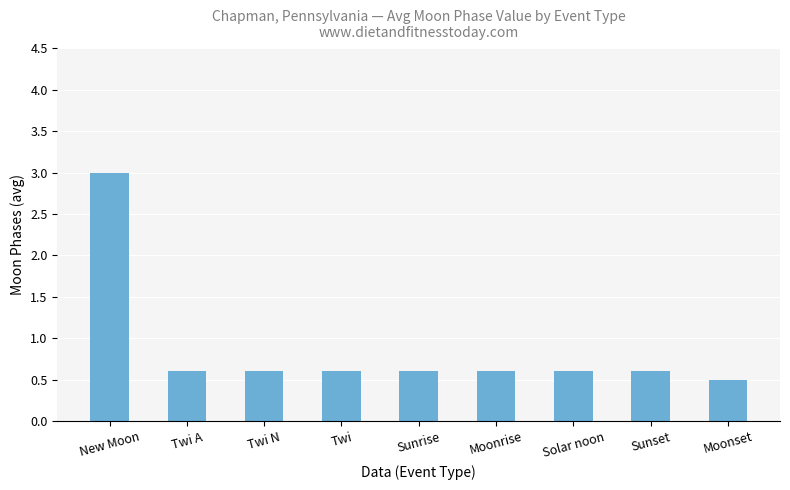

How many categories are shown in the chart?

9